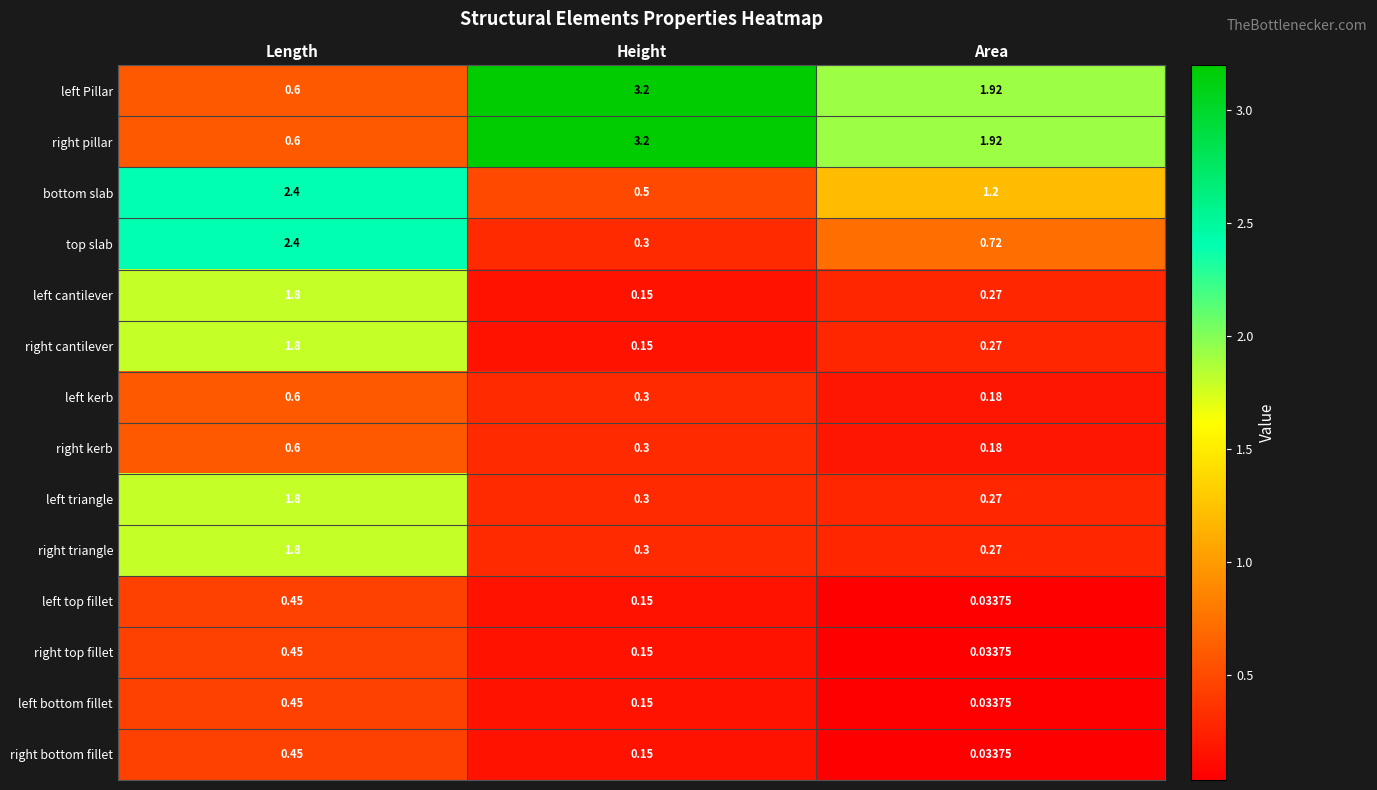

At which label is left kerb closest to 0?

Area